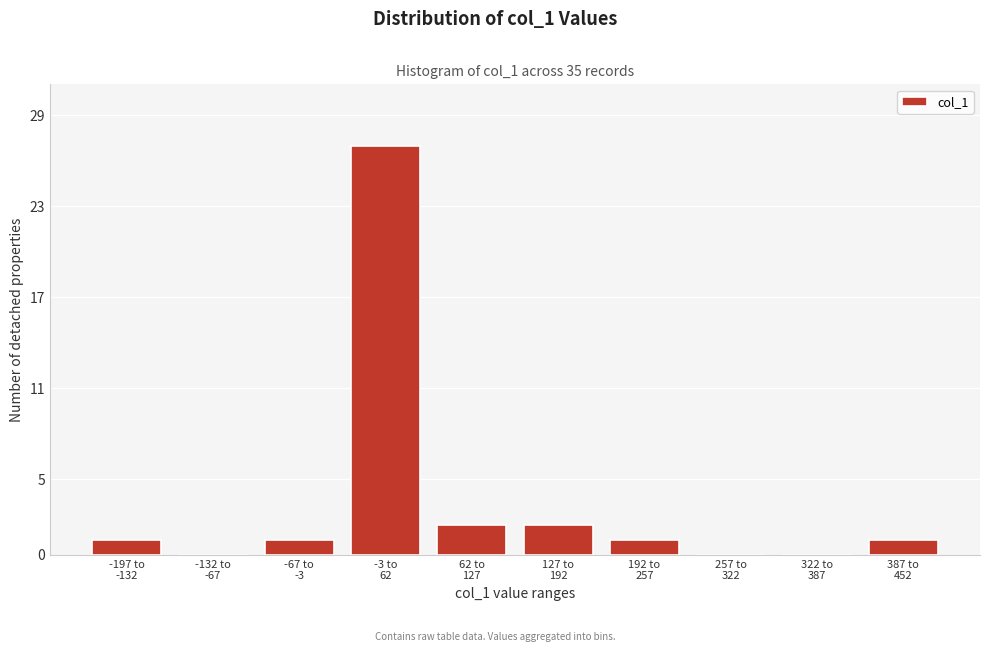

What is the sum of all values?

35